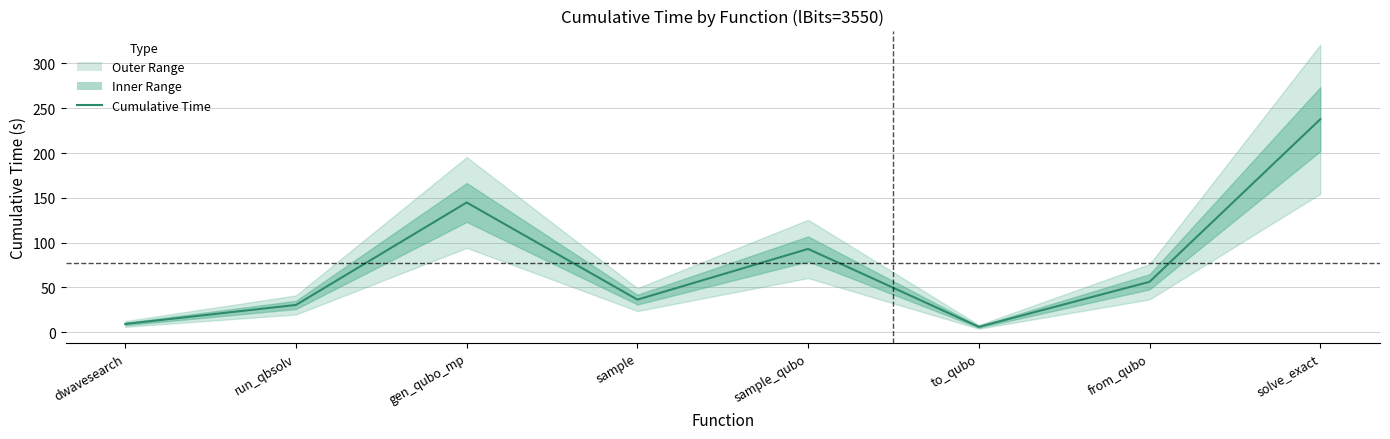

How many lines are shown in the chart?

1